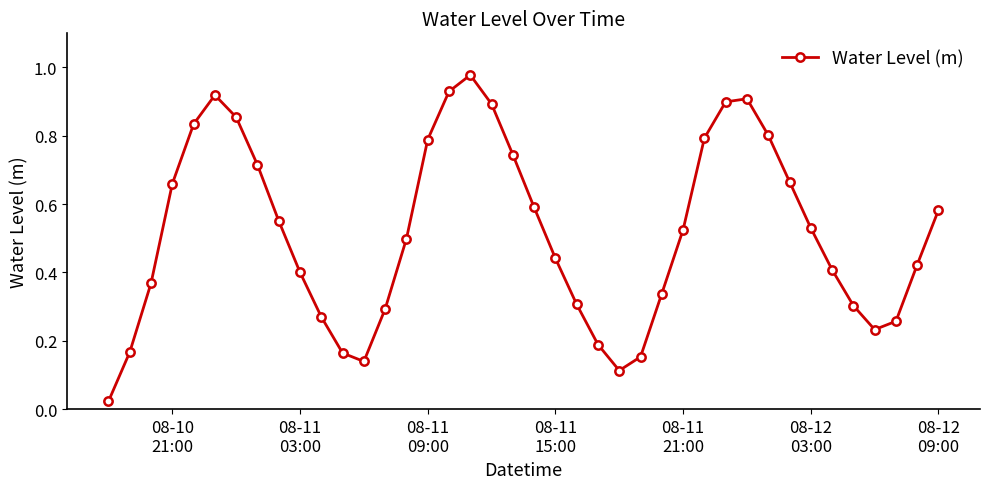

How many points are lower than both their immediate neighbors (excluding endpoints)?

3